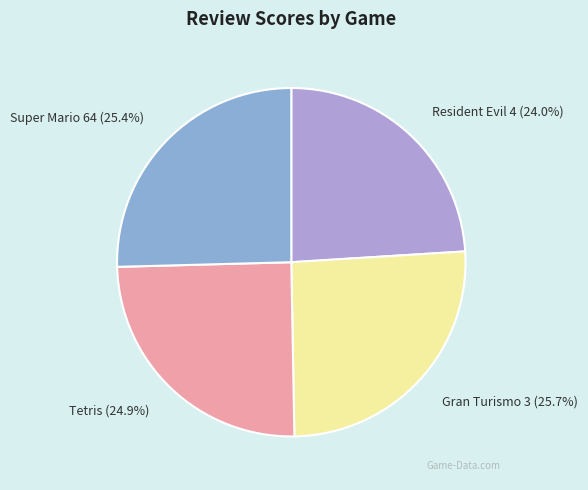

The Resident Evil 4 slice represents 19% of the pie. True or false?

False